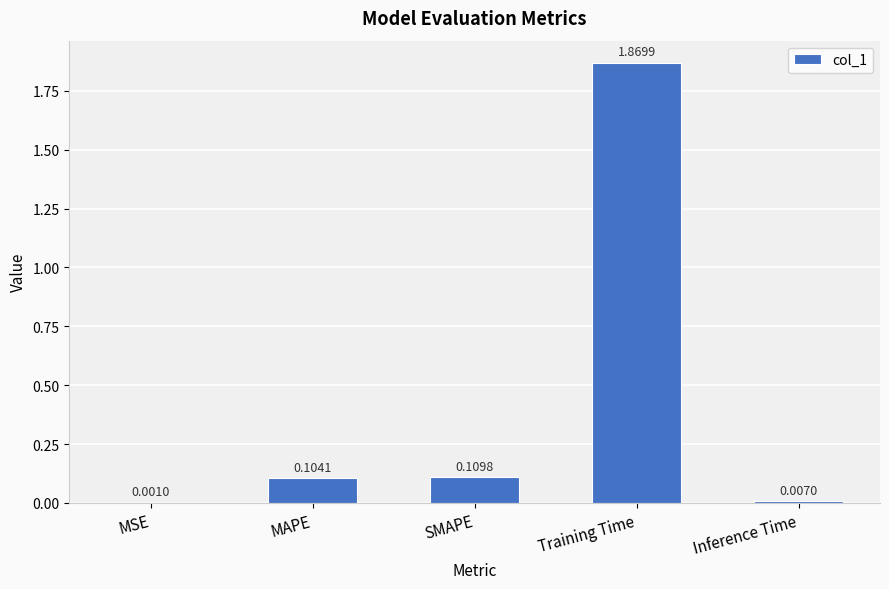

What is the sum of the values at SMAPE and Training Time?

2.0